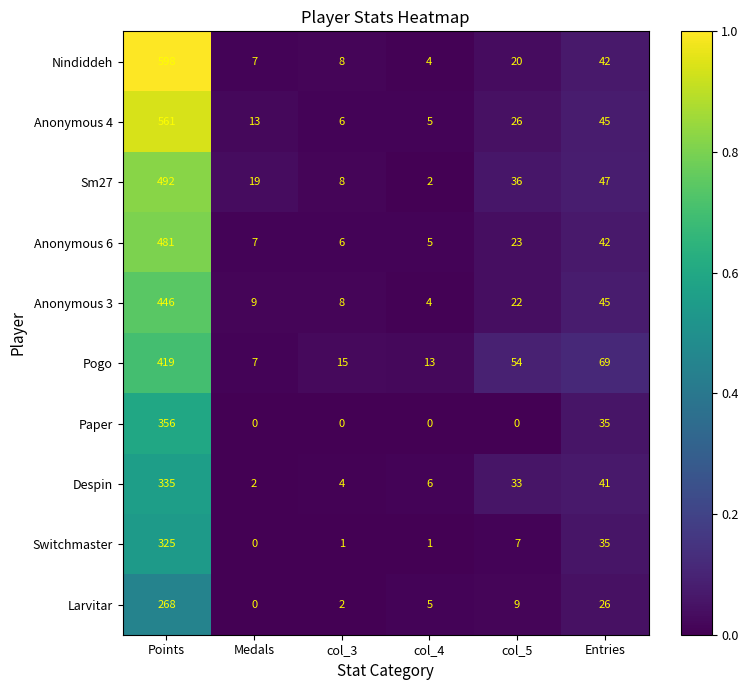

Between col_3 and col_5, which series saw the biggest shift?

Pogo